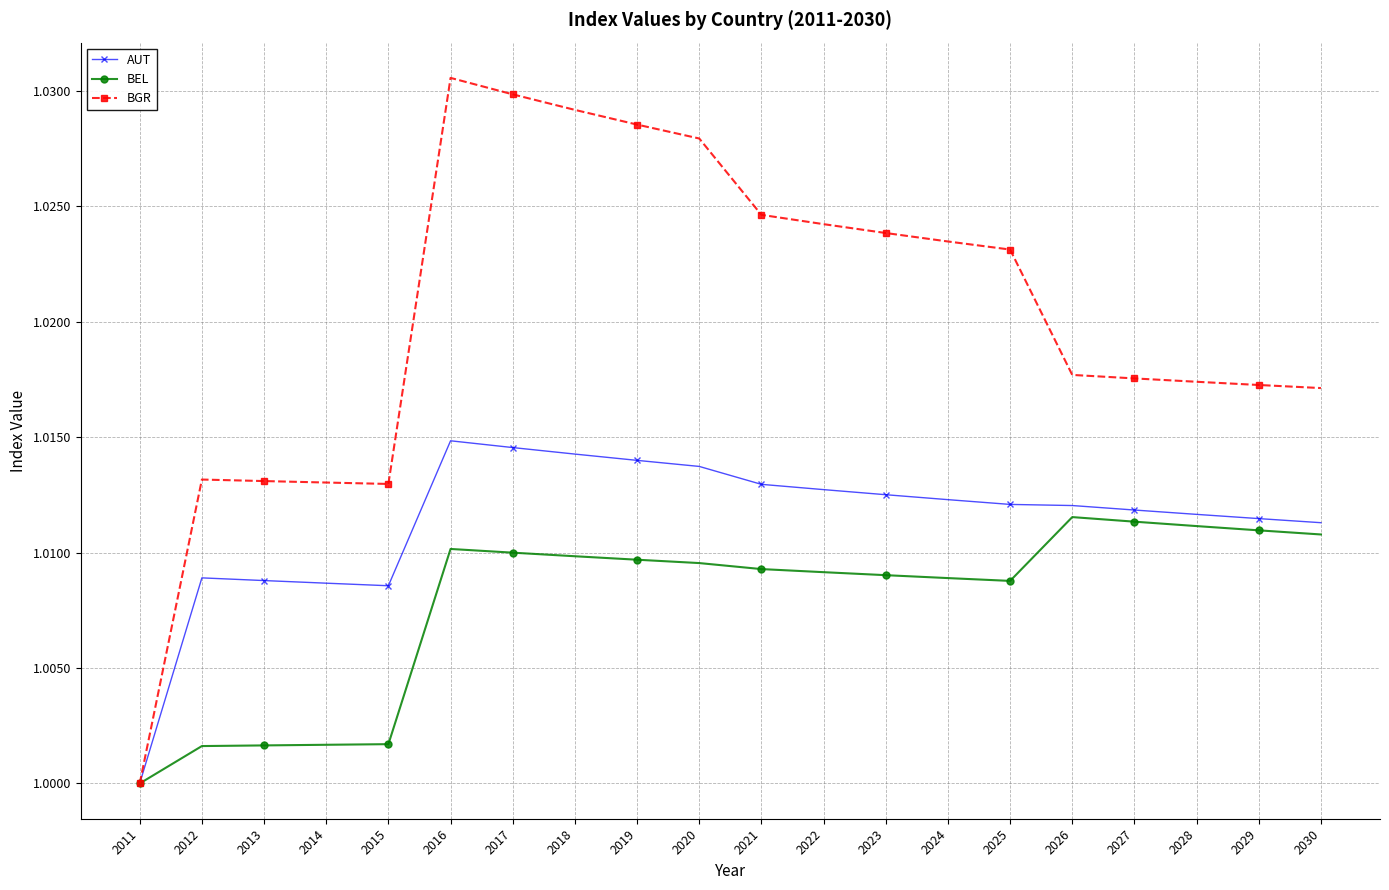

How many values in the BEL series exceed 1?

19